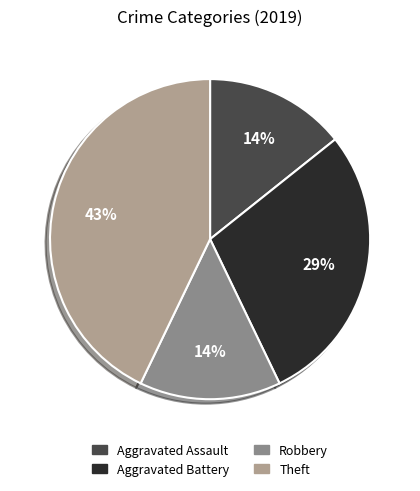

How many slices are in this pie chart?

4